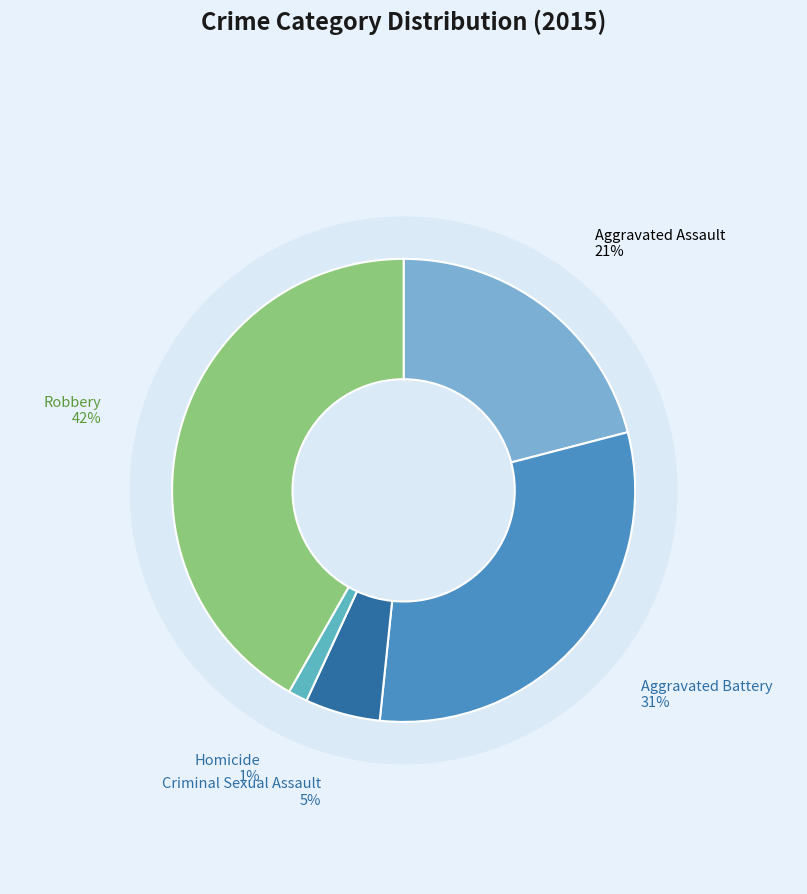

To the nearest percent, what portion does Aggravated Assault represent?

21%